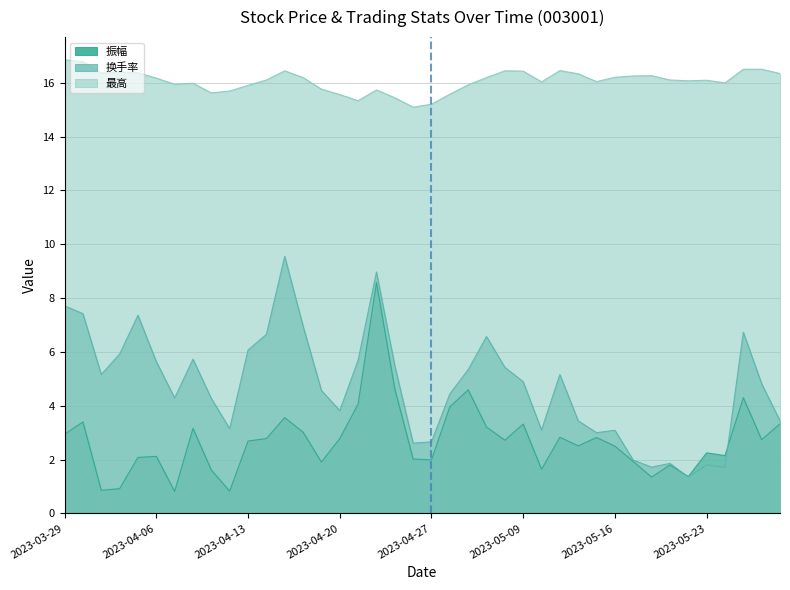

Reading left to right, what are all the values shown in this chart?

振幅: 2.9	3.4	0.9	0.9	2.1	2.1	0.8	3.2	1.6	0.8	2.7	2.8	3.6	3.0	1.9	2.8	4.1	8.6	4.6	2.0	2.0	4.0	4.6	3.2	2.7	3.3	1.6	2.8	2.5	2.8	2.5	1.9	1.4	1.8	1.4	2.2	2.1	4.3	2.7	3.3
换手率: 7.7	7.4	5.2	5.9	7.4	5.6	4.3	5.7	4.3	3.1	6.1	6.7	9.6	7.0	4.6	3.8	5.7	9.0	5.5	2.6	2.7	4.4	5.3	6.6	5.4	4.9	3.1	5.2	3.4	3.0	3.1	2.0	1.7	1.9	1.4	1.8	1.7	6.7	4.8	3.4
最高: 16.9	16.8	16.4	16.4	16.4	16.2	15.9	16.0	15.6	15.7	15.9	16.1	16.4	16.2	15.8	15.6	15.3	15.7	15.4	15.1	15.2	15.6	15.9	16.2	16.4	16.4	16.0	16.4	16.3	16.0	16.2	16.2	16.3	16.1	16.1	16.1	16.0	16.5	16.5	16.3